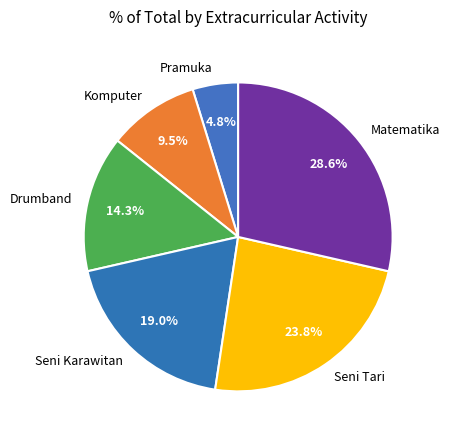

To the nearest percent, what percentage of the pie is Pramuka?

5%